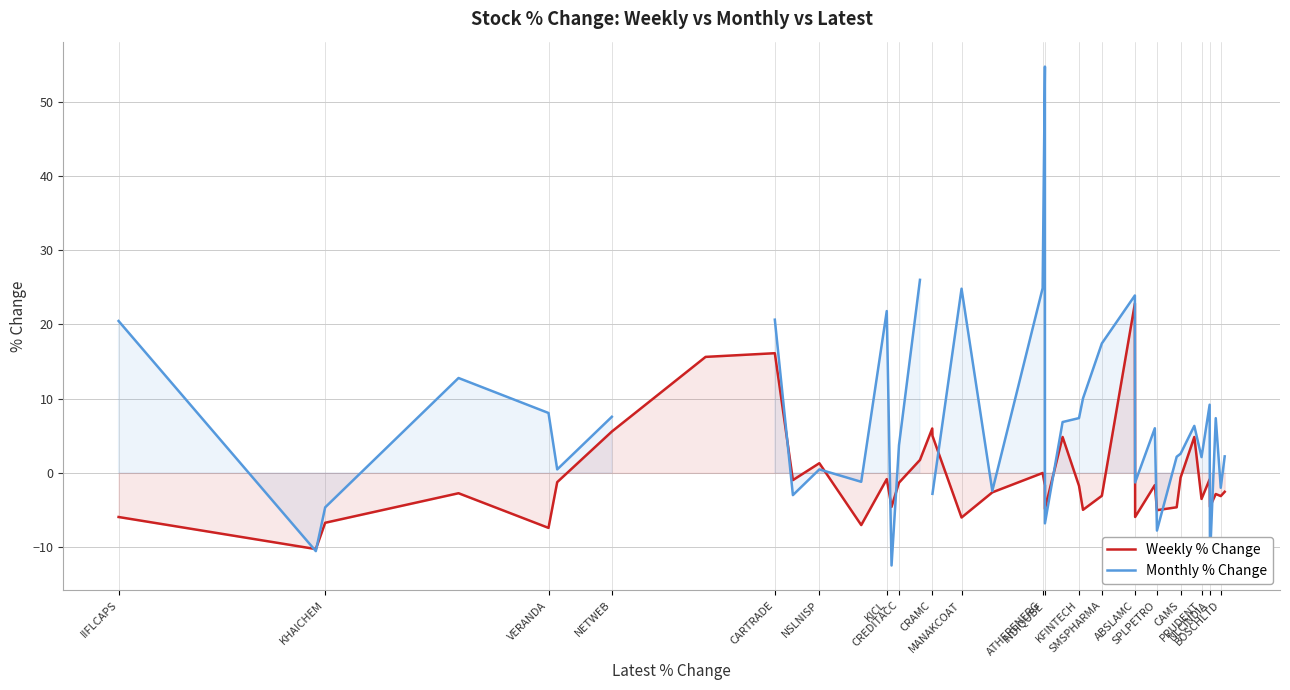

What is the lowest value of the Weekly % Change series?

-10.3